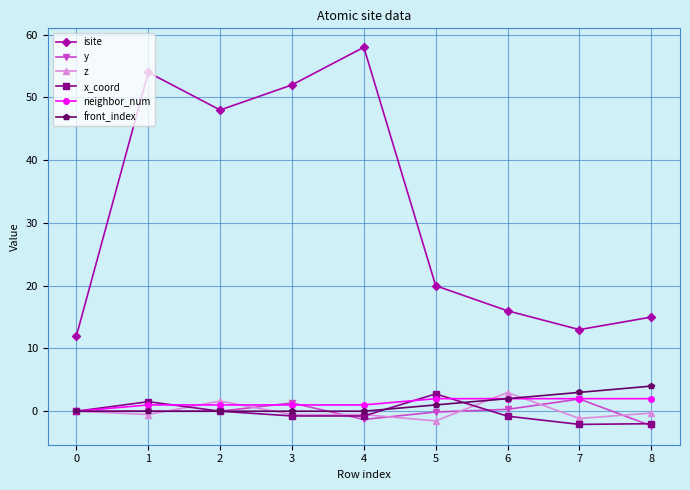

Which series has the largest range (max minus min)?

isite